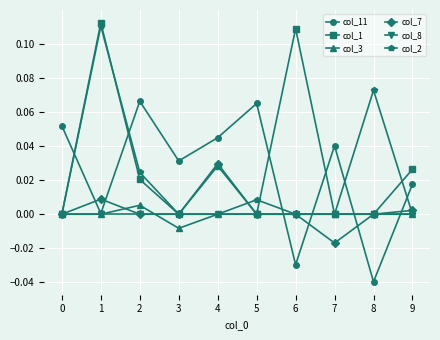

The value of col_3 at 8 is 0.0. True or false?

True